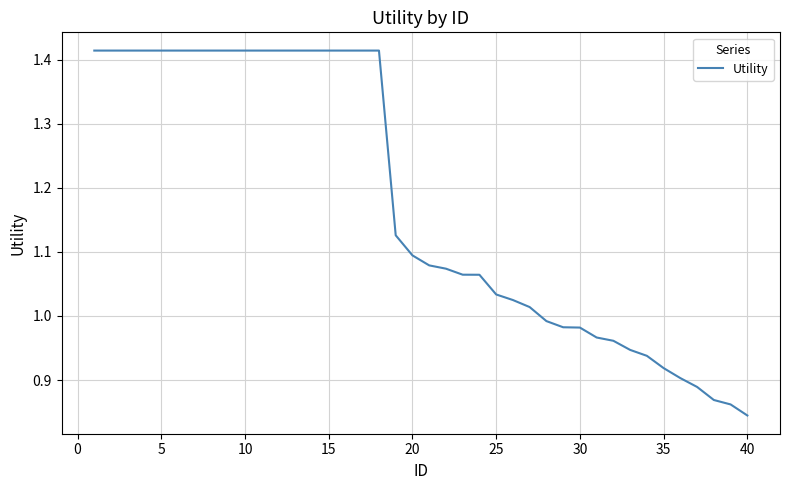

What is the difference between the maximum and minimum values?

0.6